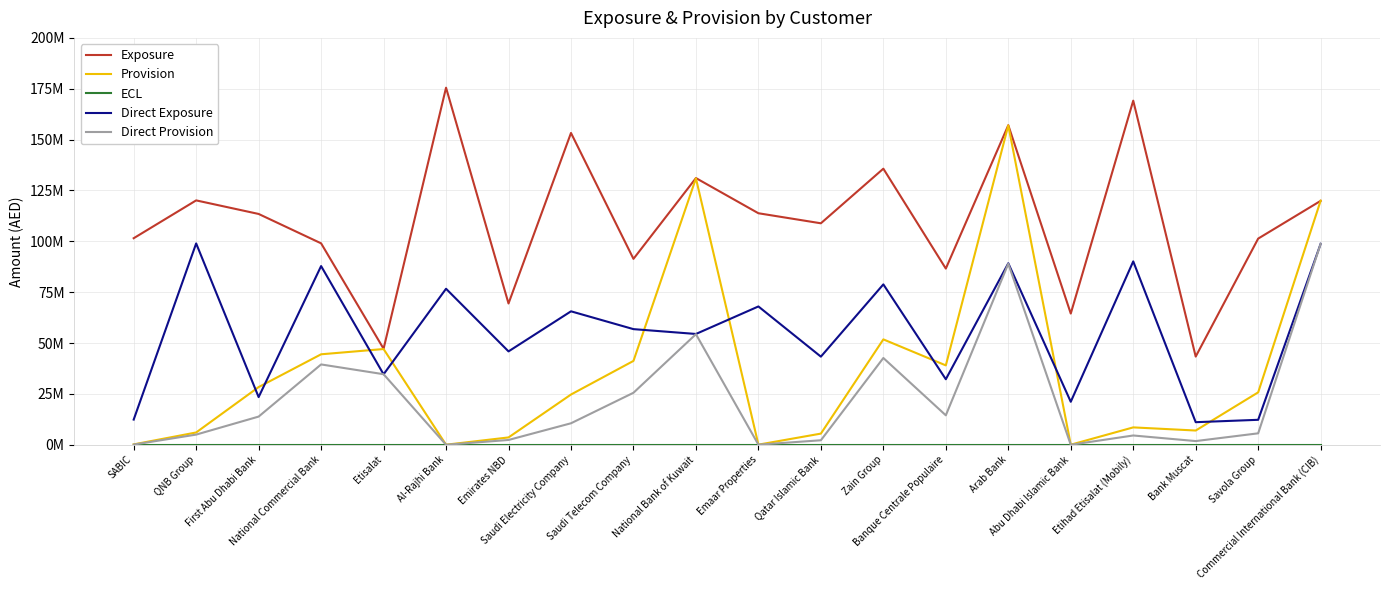

Reading right to left, list all the values displayed in this chart.

Exposure: Commercial International Bank (CIB)=119900703.0	Savola Group=101353329.0	Bank Muscat=43366927.0	Etihad Etisalat (Mobily)=169143333.0	Abu Dhabi Islamic Bank=64514744.0	Arab Bank=157079474.0	Banque Centrale Populaire=86612313.0	Zain Group=135715625.0	Qatar Islamic Bank=108874018.0	Emaar Properties=113812265.0	National Bank of Kuwait=131101706.0	Saudi Telecom Company=91396723.0	Saudi Electricity Company=153272301.0	Emirates NBD=69462829.0	Al-Rajhi Bank=175524837.0	Etisalat=47226574.0	National Commercial Bank=99024451.0	First Abu Dhabi Bank=113463658.0	QNB Group=120130120.0	SABIC=101537501.0
Provision: Commercial International Bank (CIB)=119984586.0	Savola Group=25784931.4	Bank Muscat=7021790.8	Etihad Etisalat (Mobily)=8561974.5	Abu Dhabi Islamic Bank=55019.8	Arab Bank=156983043.0	Banque Centrale Populaire=39031586.3	Zain Group=51816564.4	Qatar Islamic Bank=5506527.8	Emaar Properties=82987.5	National Bank of Kuwait=130964660.0	Saudi Telecom Company=41235804.9	Saudi Electricity Company=24717853.8	Emirates NBD=3626397.5	Al-Rajhi Bank=50582.7	Etisalat=47075438.0	National Commercial Bank=44489259.8	First Abu Dhabi Bank=28373442.2	QNB Group=6068192.8	SABIC=205094.6
ECL: Commercial International Bank (CIB)=1.0	Savola Group=0.3	Bank Muscat=0.2	Etihad Etisalat (Mobily)=0.1	Abu Dhabi Islamic Bank=0.0	Arab Bank=1.0	Banque Centrale Populaire=0.5	Zain Group=0.4	Qatar Islamic Bank=0.1	Emaar Properties=0.0	National Bank of Kuwait=1.0	Saudi Telecom Company=0.5	Saudi Electricity Company=0.2	Emirates NBD=0.1	Al-Rajhi Bank=0.0	Etisalat=1.0	National Commercial Bank=0.4	First Abu Dhabi Bank=0.3	QNB Group=0.1	SABIC=0.0
Direct Exposure: Commercial International Bank (CIB)=98782028.0	Savola Group=12290378.0	Bank Muscat=11117491.0	Etihad Etisalat (Mobily)=90151263.0	Abu Dhabi Islamic Bank=21151535.0	Arab Bank=89224513.0	Banque Centrale Populaire=32227271.0	Zain Group=78854475.0	Qatar Islamic Bank=43332850.0	Emaar Properties=67999973.0	National Bank of Kuwait=54479810.0	Saudi Telecom Company=56855579.0	Saudi Electricity Company=65611549.0	Emirates NBD=45913705.0	Al-Rajhi Bank=76699019.0	Etisalat=34654973.0	National Commercial Bank=87848484.0	First Abu Dhabi Bank=23450520.0	QNB Group=98976991.0	SABIC=12396971.0
Direct Provision: Commercial International Bank (CIB)=98792677.0	Savola Group=5646864.1	Bank Muscat=1833942.6	Etihad Etisalat (Mobily)=4584656.8	Abu Dhabi Islamic Bank=15370.9	Arab Bank=89012057.0	Banque Centrale Populaire=14492638.2	Zain Group=42669569.4	Qatar Islamic Bank=2230646.4	Emaar Properties=75271.2	National Bank of Kuwait=54369626.0	Saudi Telecom Company=25580404.4	Saudi Electricity Company=10586221.4	Emirates NBD=2381717.0	Al-Rajhi Bank=22768.5	Etisalat=34697175.0	National Commercial Bank=39504406.5	First Abu Dhabi Bank=13871206.2	QNB Group=5018395.6	SABIC=110162.6